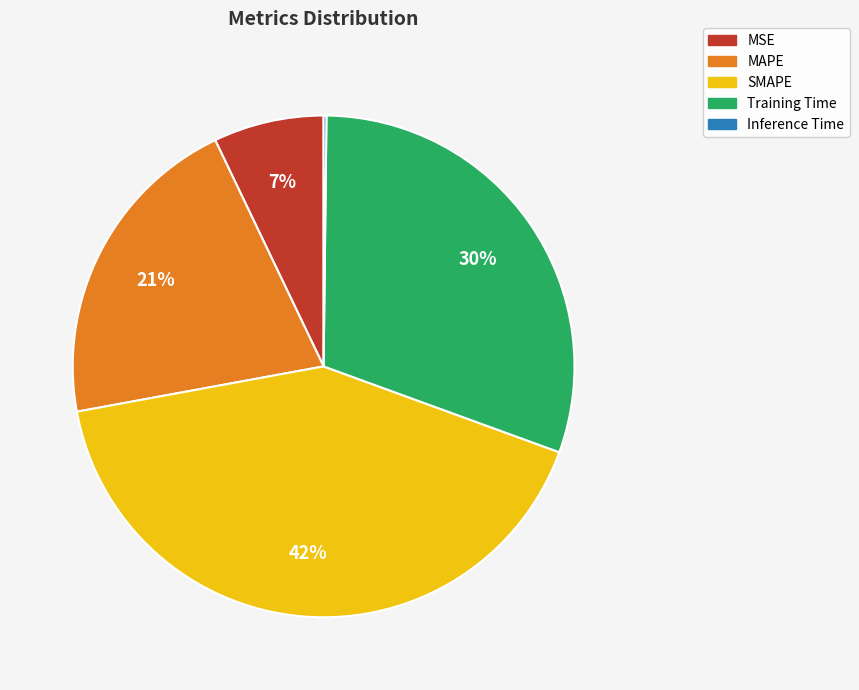

Do MAPE and Training Time together represent more than half of the pie?

Yes